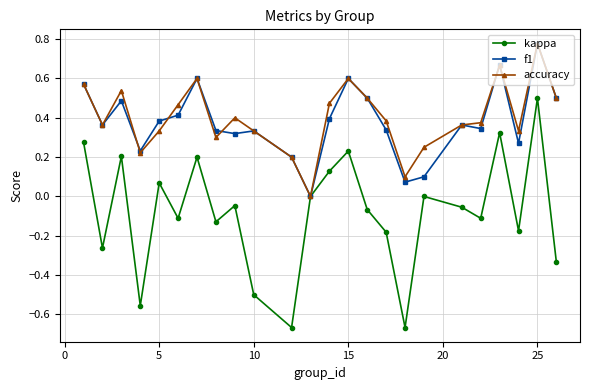

How many interior local peaks does the kappa series have?

8